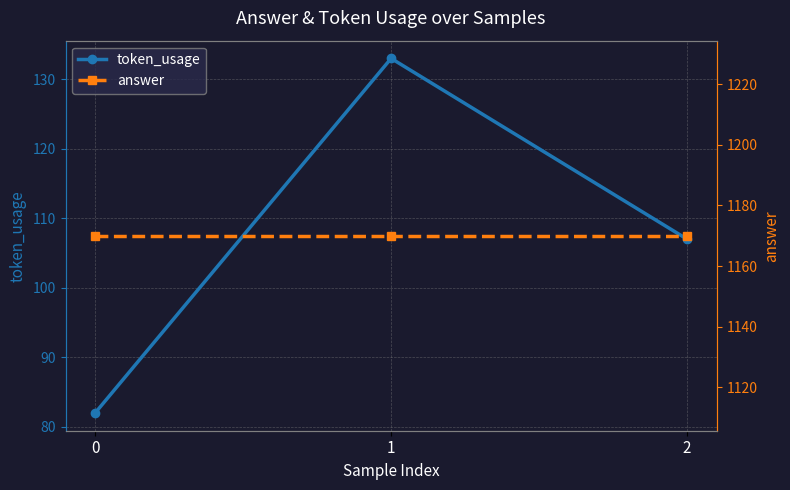

List the labels in order of answer value, largest first.

0, 1, 2